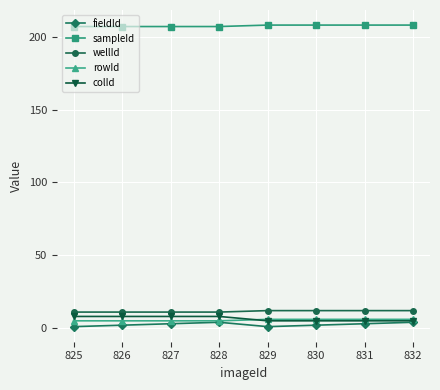

How many lines are shown in the chart?

5